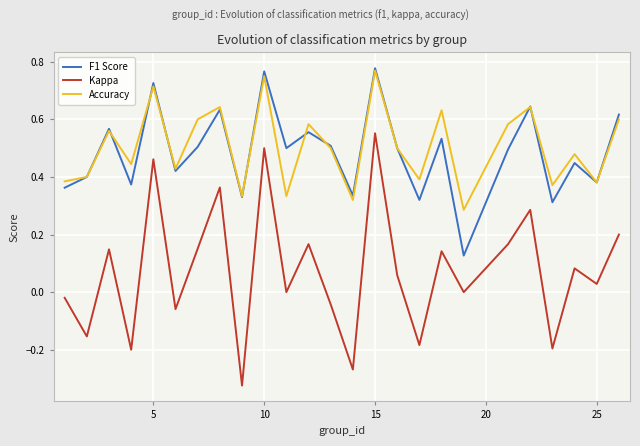

True or false: Kappa and Accuracy intersect in this chart.

False